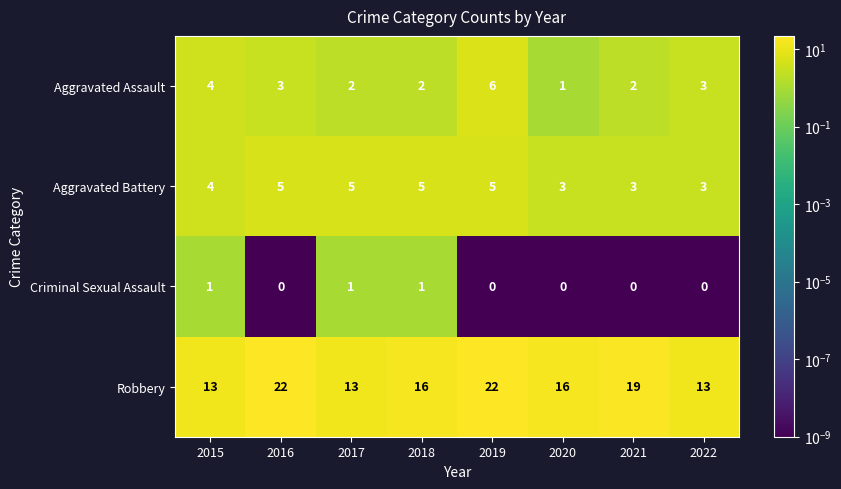

What is the highest value of the Aggravated Assault series?

6